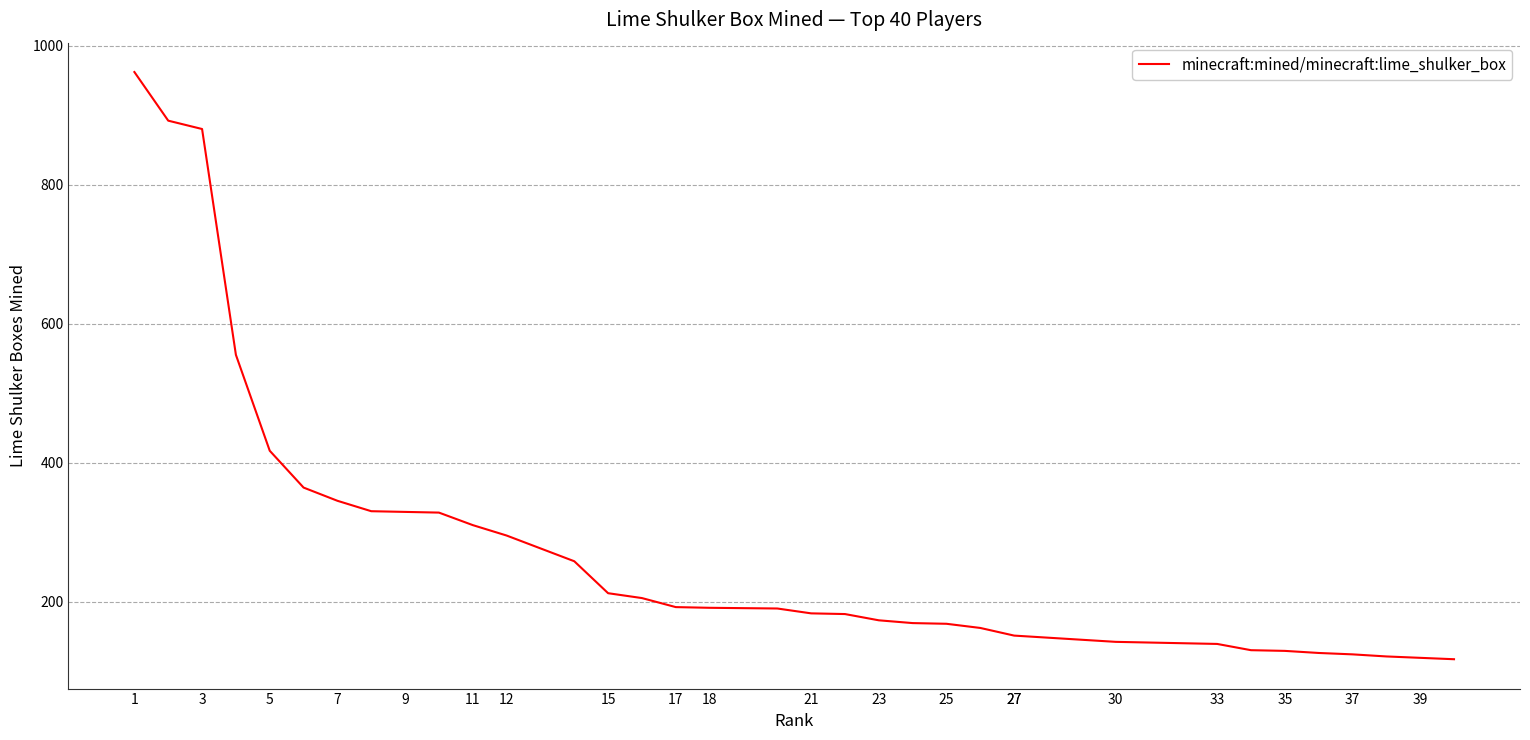

True or false: the data shows 182 at 21.

True